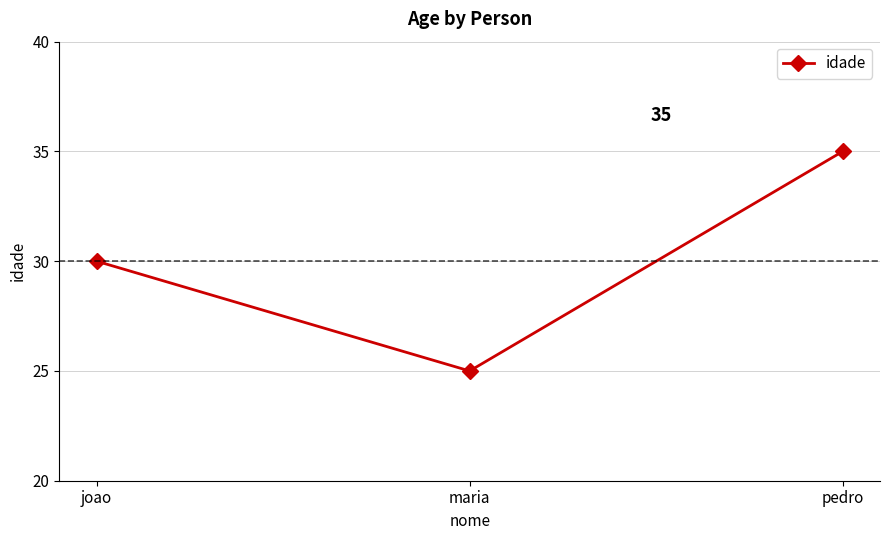

What is the difference between the maximum and minimum values?

10